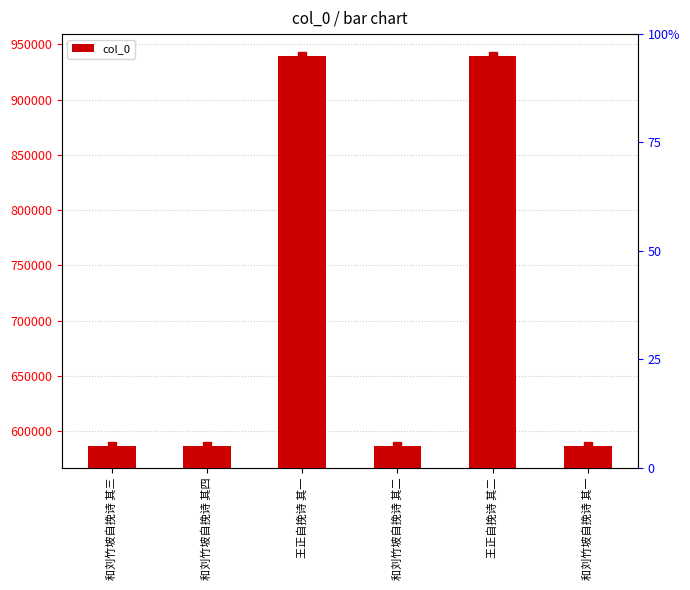

The value at 王正自挽诗 其一 is 939237. True or false?

True